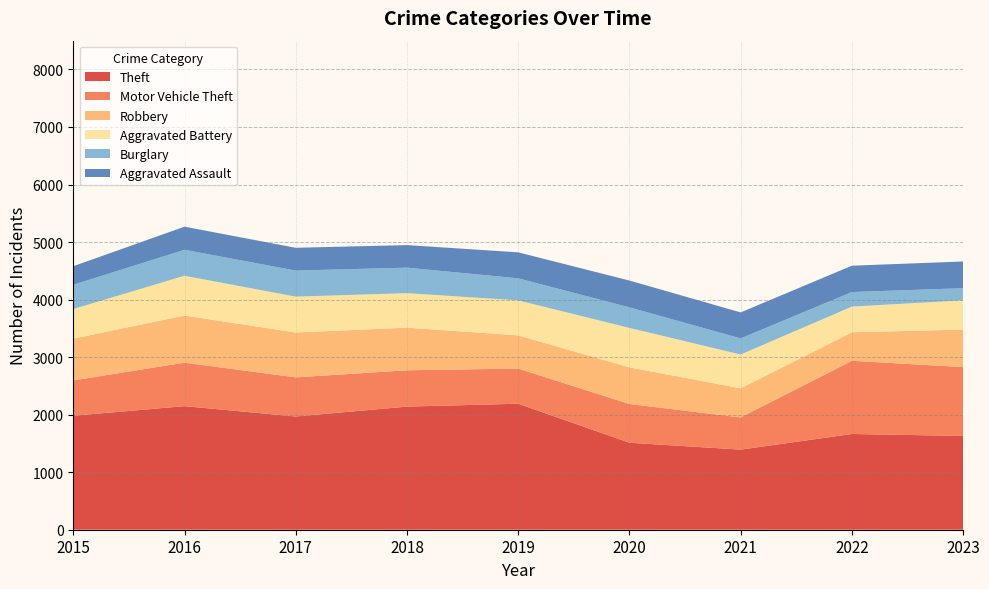

Reading left to right, what are all the values shown in this chart?

Theft: 1981	2148	1968	2140	2190	1512	1392	1664	1630
Motor Vehicle Theft: 614	756	680	631	611	673	560	1272	1197
Robbery: 726	819	780	741	577	637	506	496	651
Aggravated Battery: 515	691	623	600	608	686	587	446	509
Burglary: 421	451	453	443	383	357	280	253	211
Aggravated Assault: 323	402	396	392	452	466	452	458	464